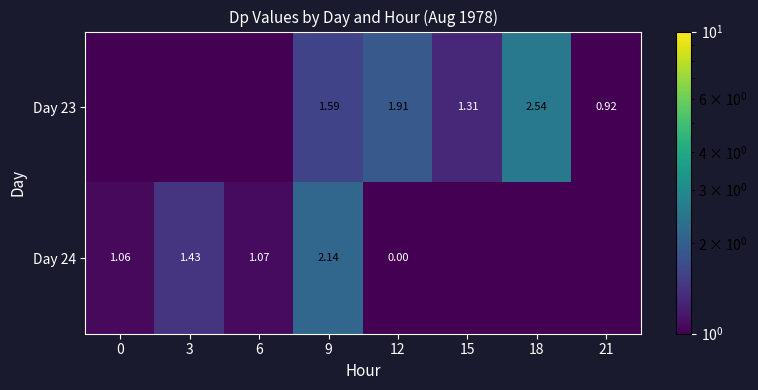

Rank the series at 12 from lowest to highest value.

Day 24, Day 23